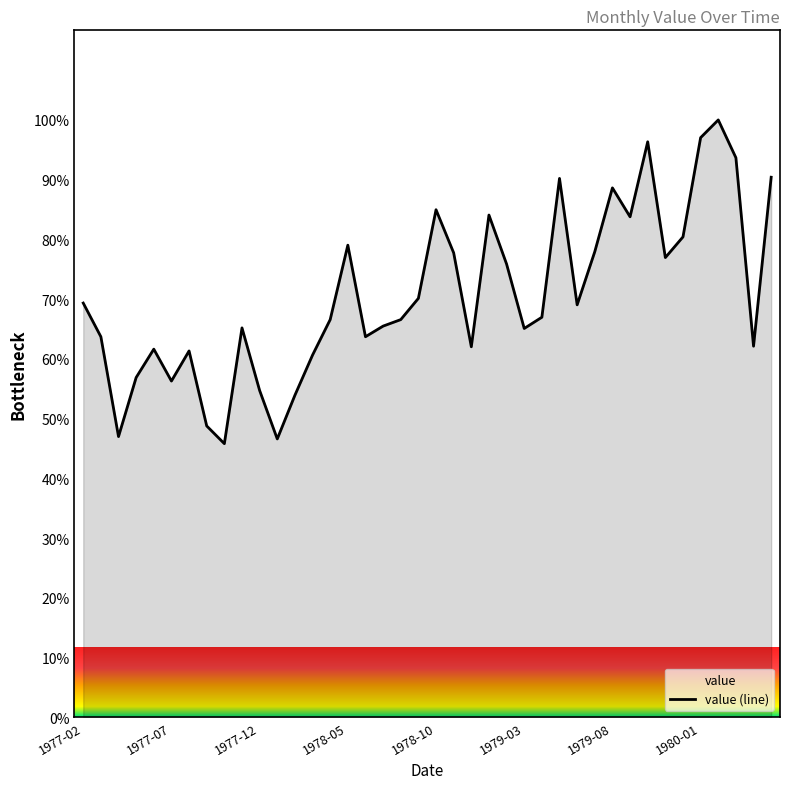

What is the average value?

70.7